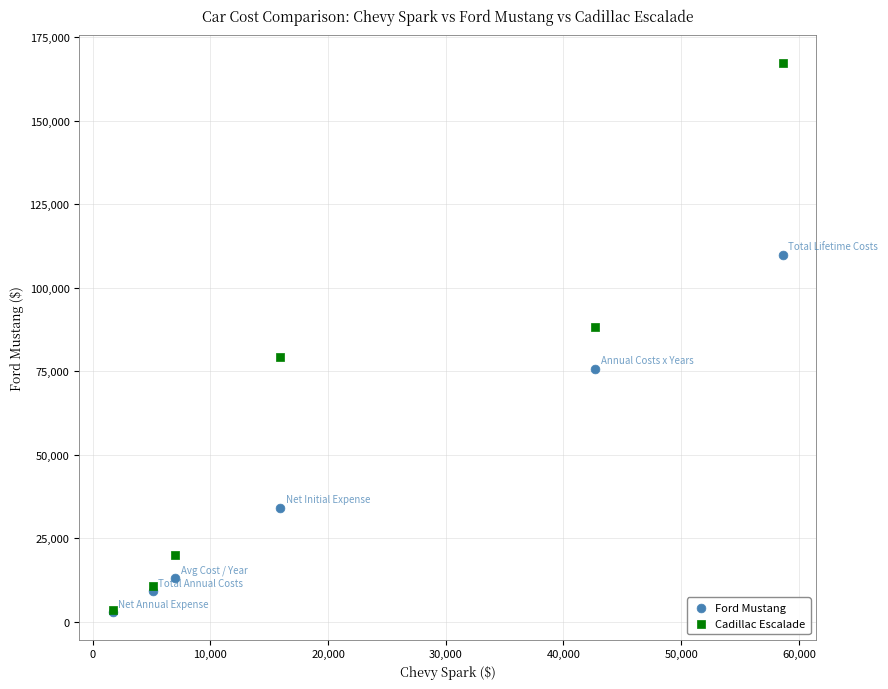

In the Ford Mustang series, what Y value is closest to 56300?

75701.8